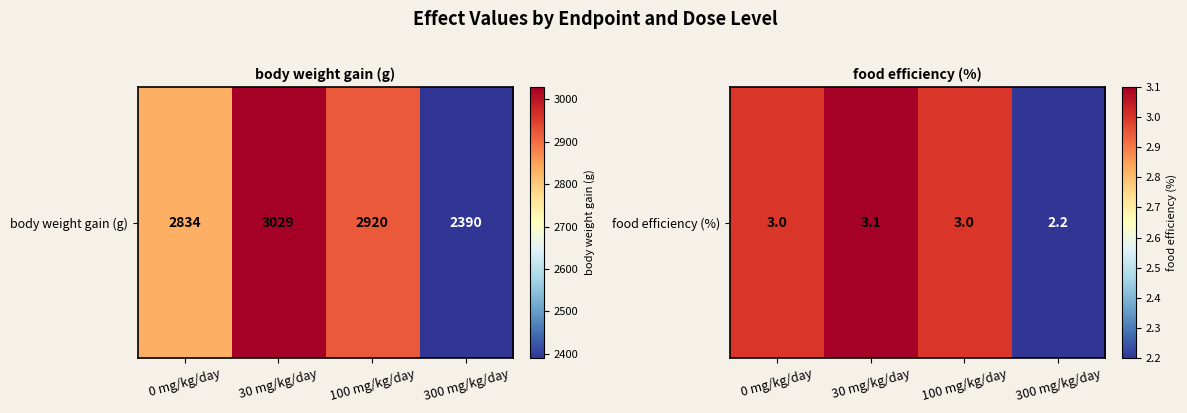

What is the change in value from 30 mg/kg/day to 100 mg/kg/day?

-0.1